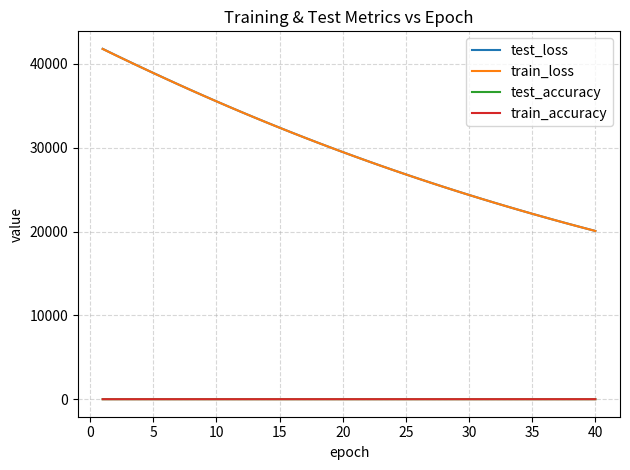

True or false: test_accuracy and test_loss cross at least once.

False